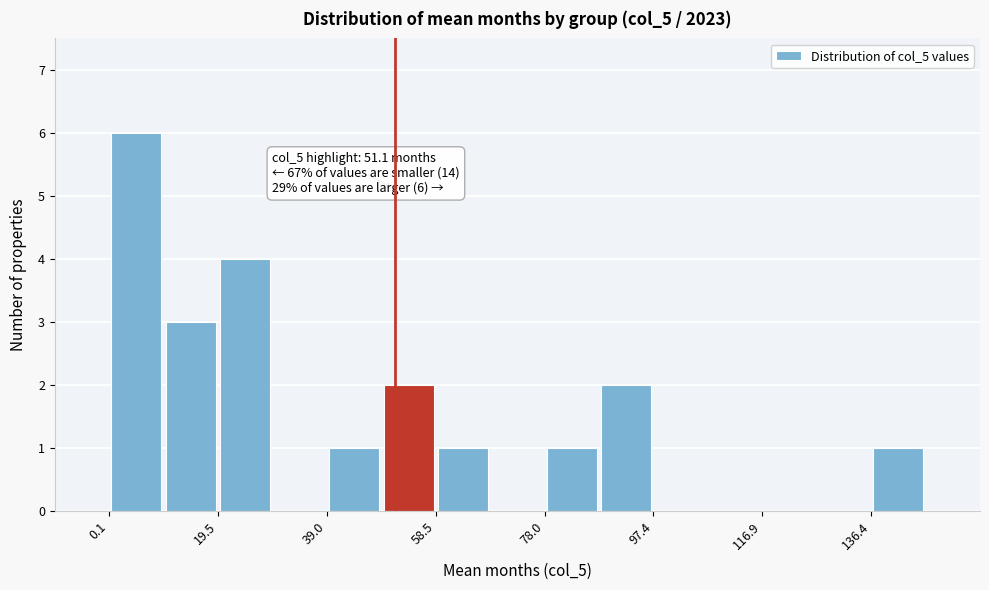

Over which range of the x-axis is the bar tallest?

0 to 10